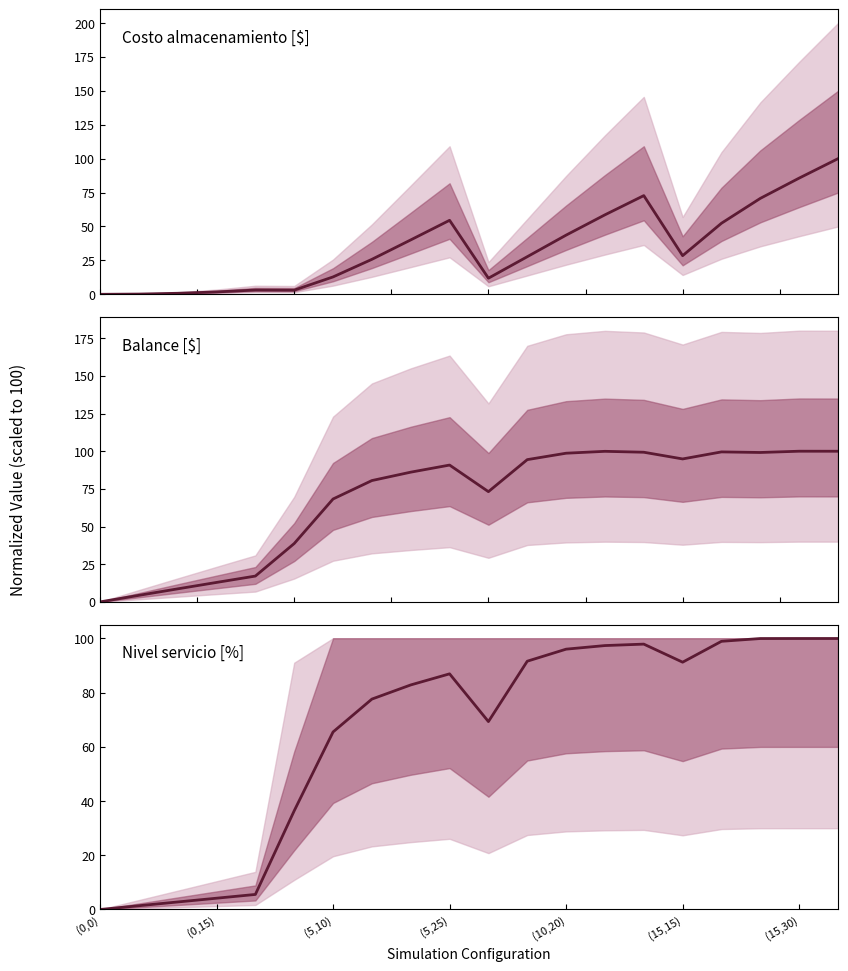

At which category does the chart reach its minimum across all series?

(0,0)